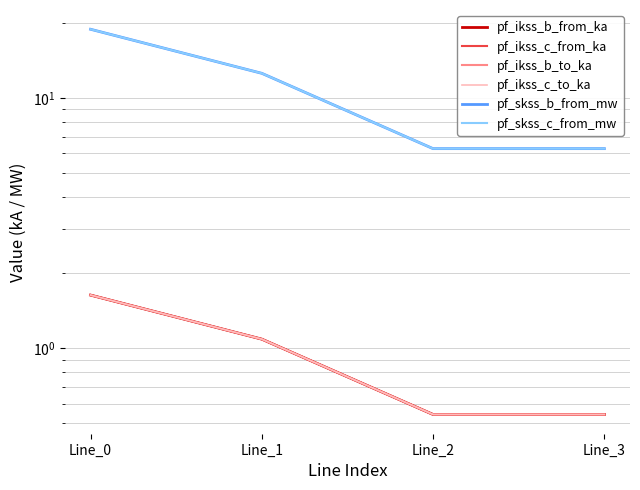

Where does the pf_skss_c_from_mw series first go above 12?

Line_0